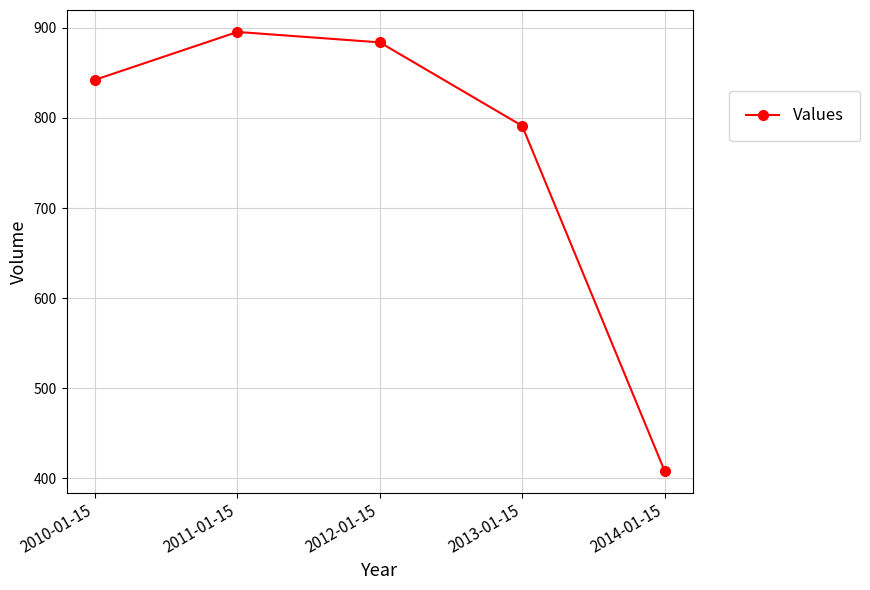

Is it true that the value at 2010-01-15 is 578.9?

False